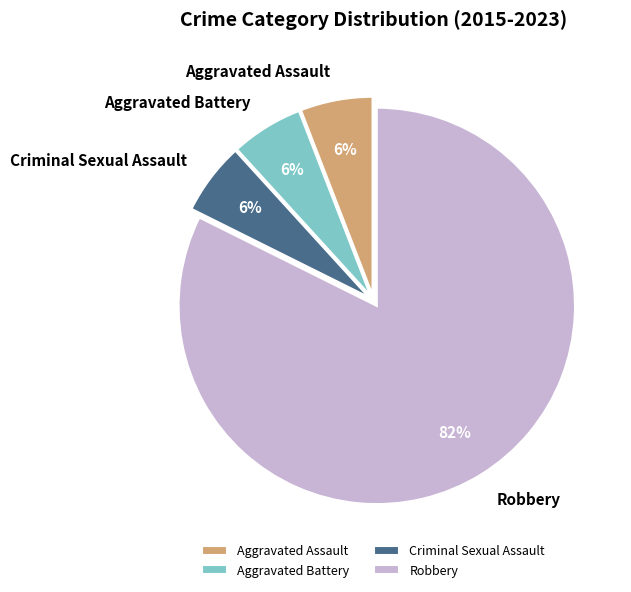

Which category has the biggest portion of the pie?

Robbery